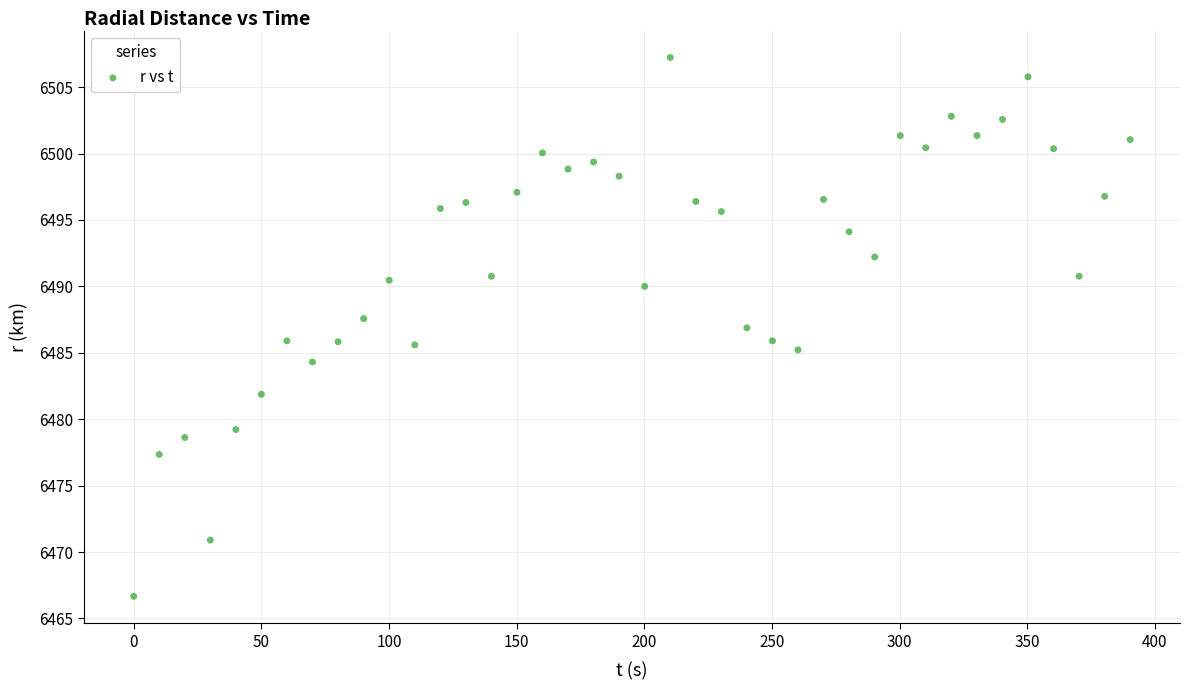

What is the range of Y values (max minus min)?

40.6